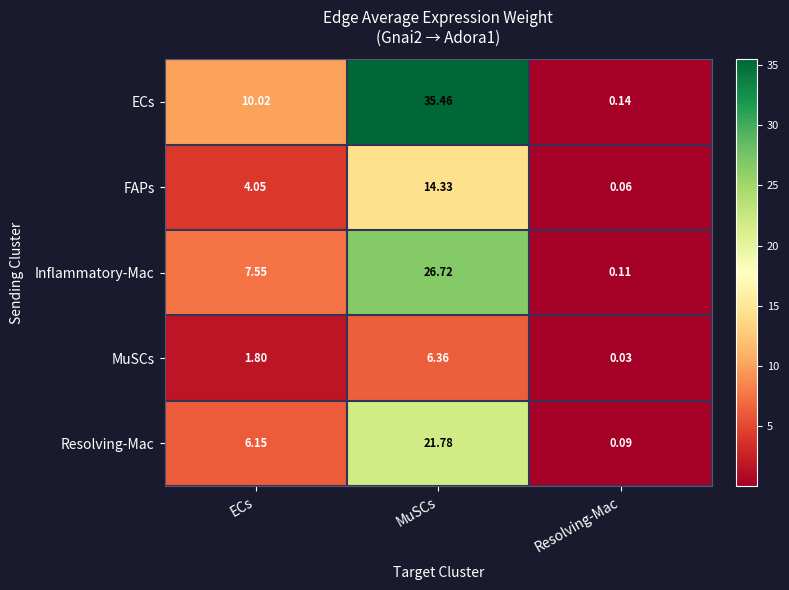

At which label does Resolving-Mac first exceed 6?

ECs